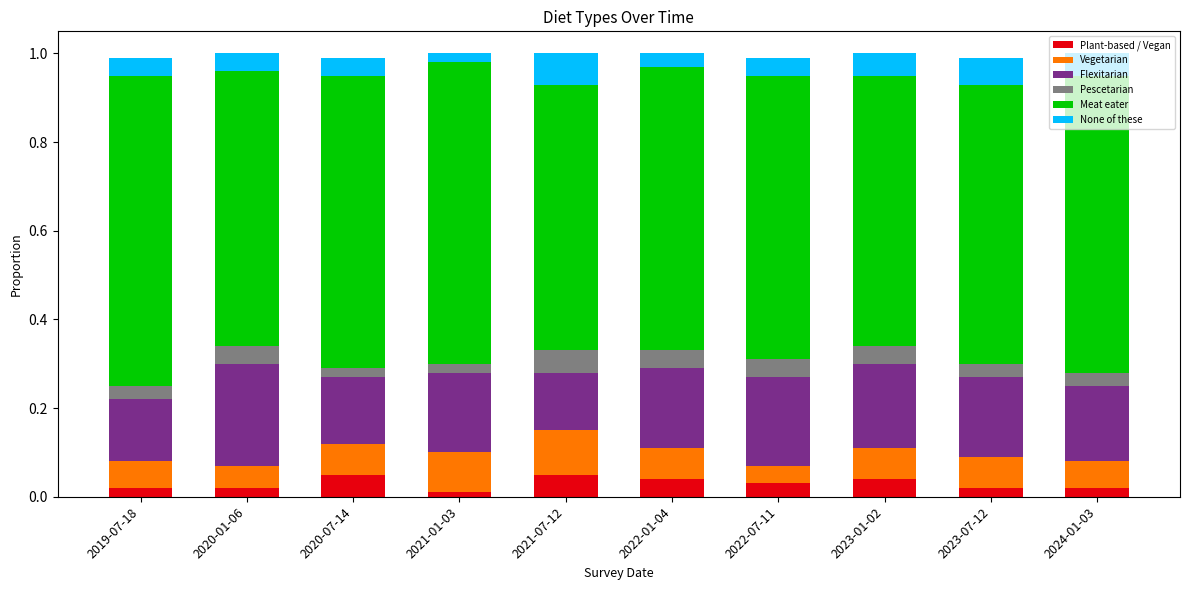

The value of Plant-based / Vegan at 2022-01-04 is 0.1. True or false?

False